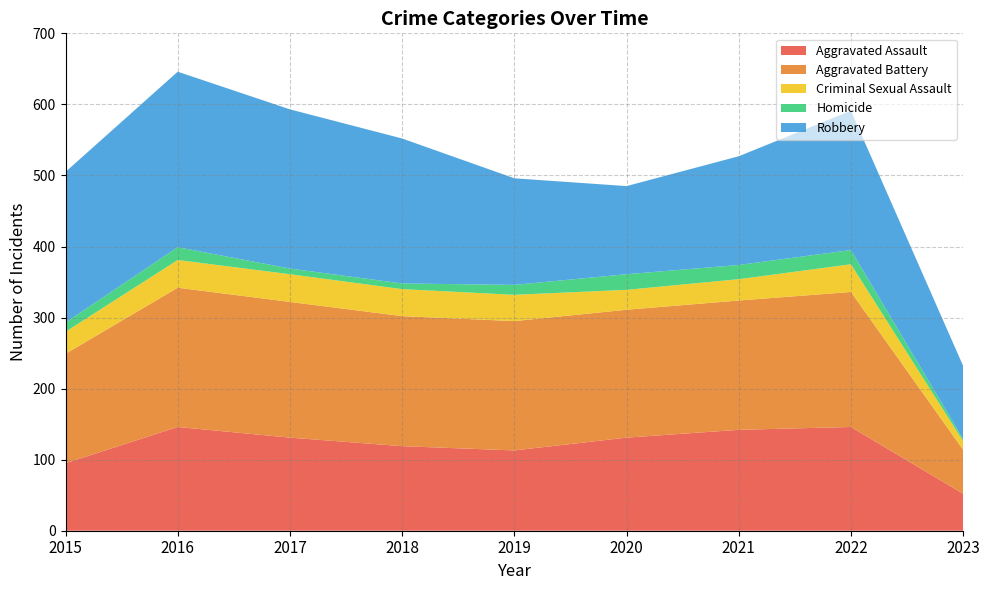

Reading left to right, extract all data points from this chart.

Aggravated Assault: 95	146	131	119	113	131	142	146	52
Aggravated Battery: 154	196	191	183	182	180	182	190	62
Criminal Sexual Assault: 31	39	39	38	37	28	30	39	12
Homicide: 13	18	8	8	14	22	20	20	3
Robbery: 212	247	224	204	150	124	153	196	103